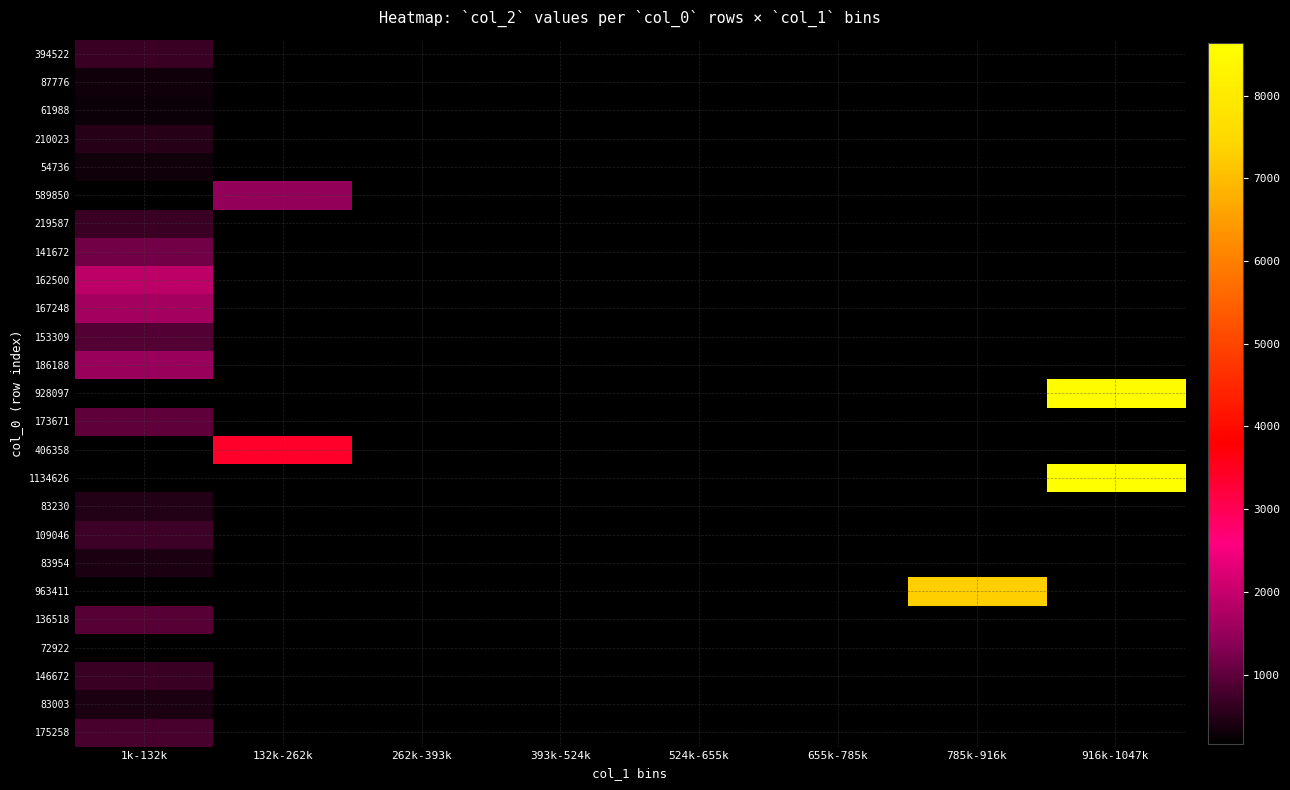

At which label is 175258 closest to 821?

1k-132k